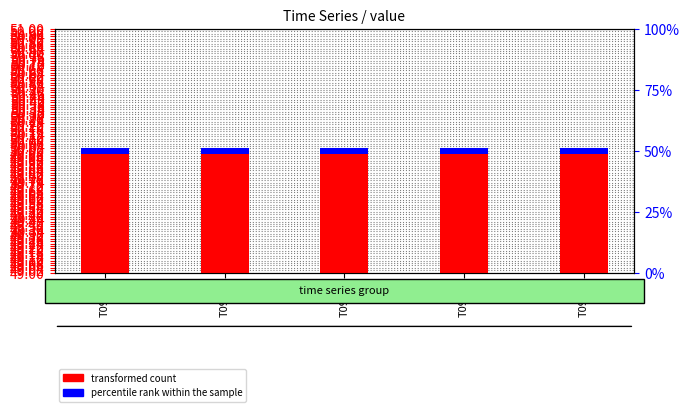

List the series in order of their overall mean, highest first.

transformed count, percentile rank within the sample